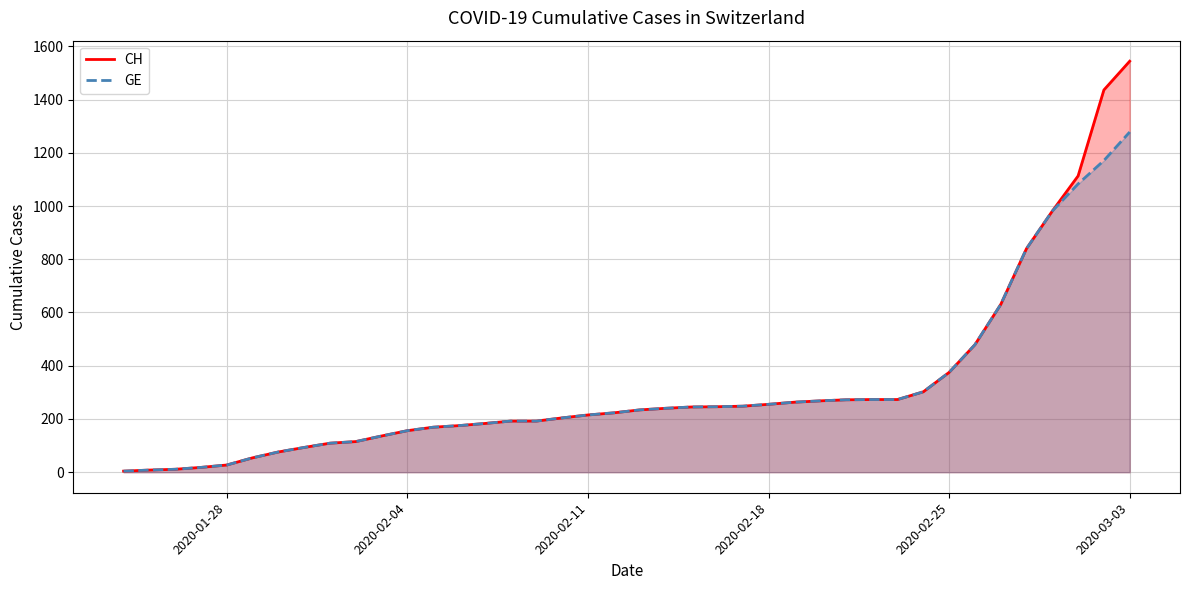

Rank the series by their average value, from highest to lowest.

CH, GE